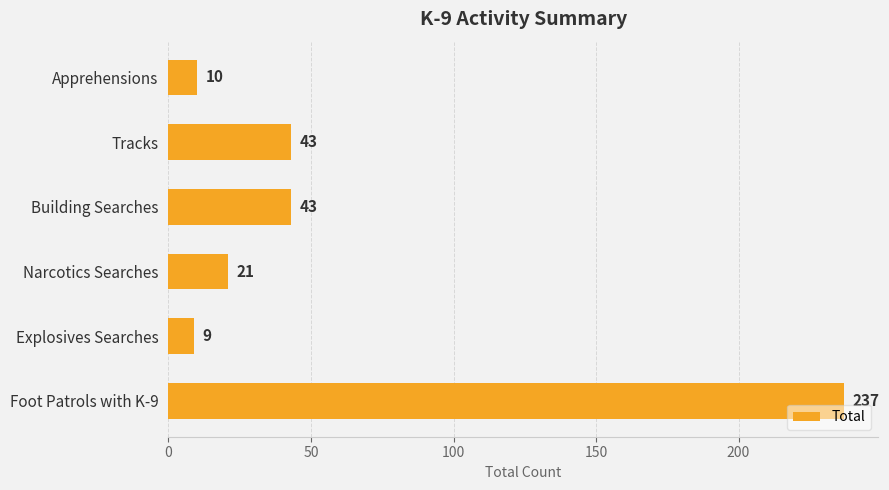

What is the sum of the values at Explosives Searches and Building Searches?

52